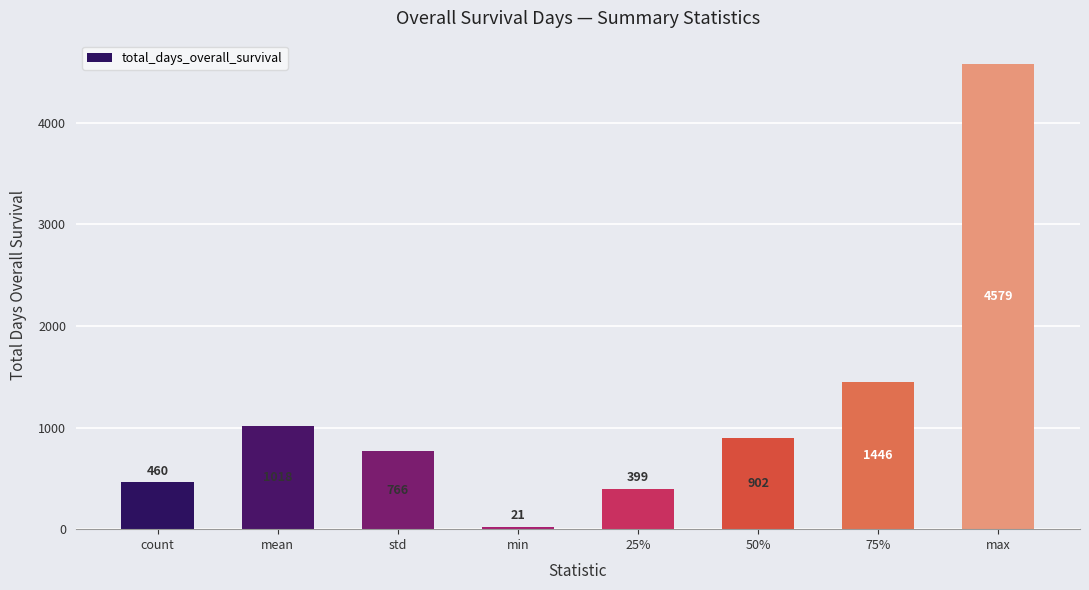

What is the minimum value shown in the chart?

21.0